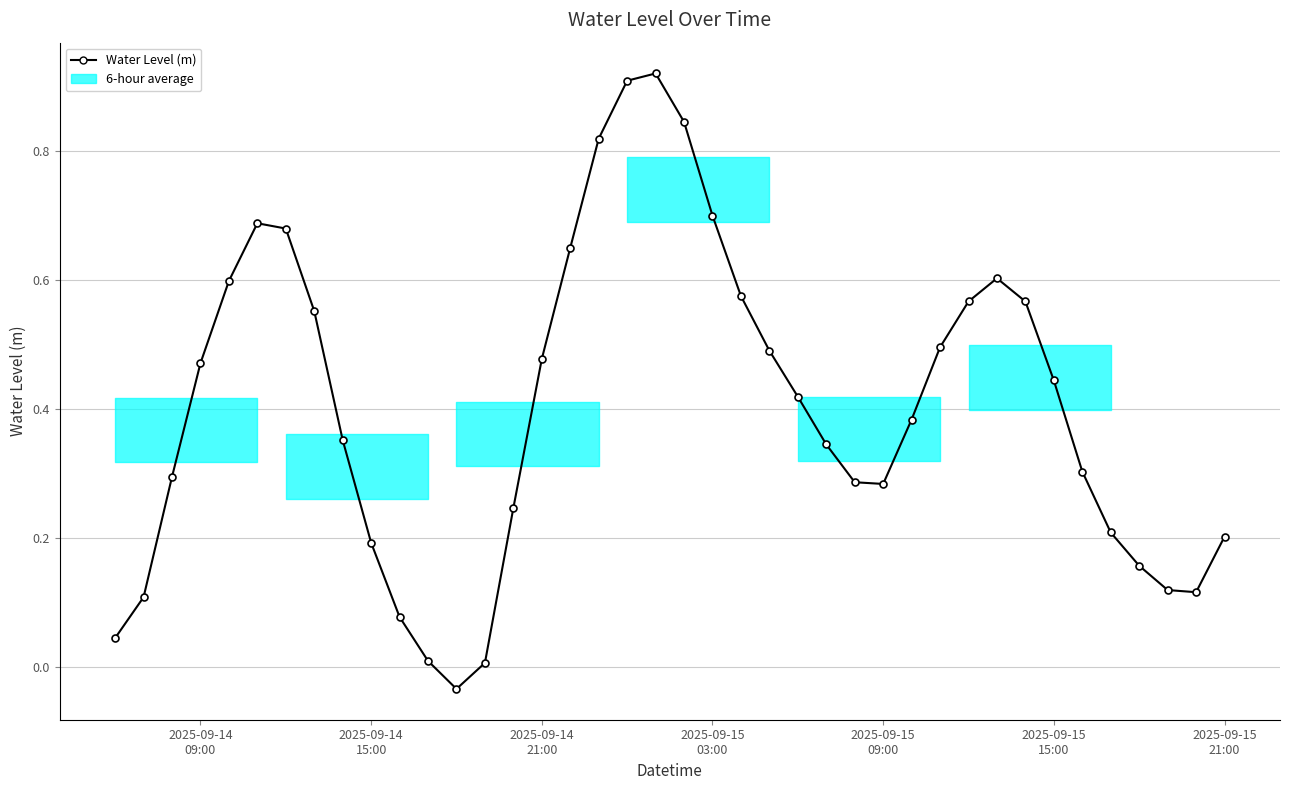

True or false: the data has more than 1 interior local peaks.

True